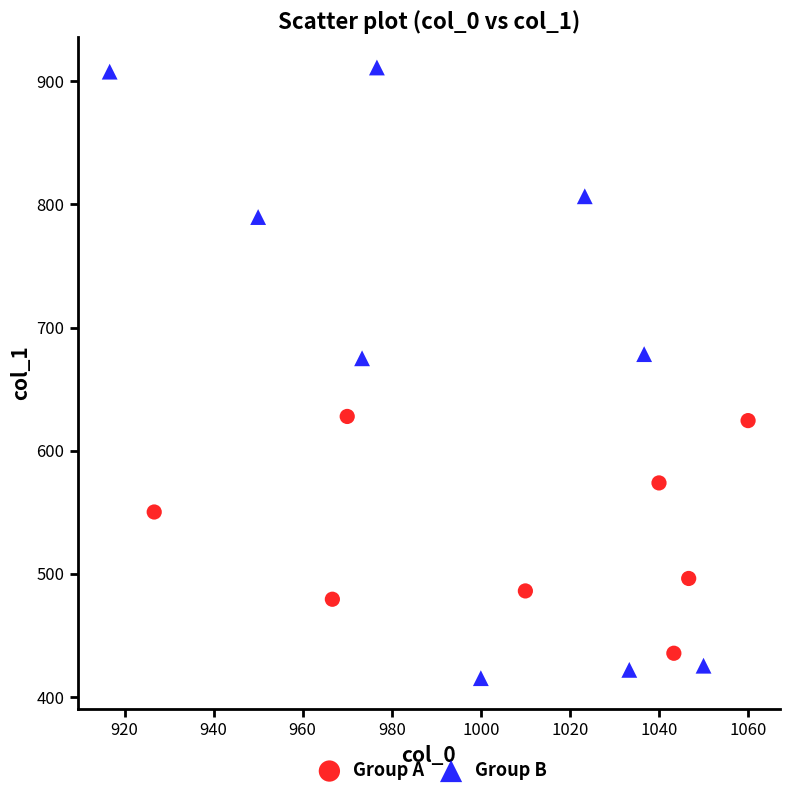

Which series reaches the maximum Y coordinate?

Group B